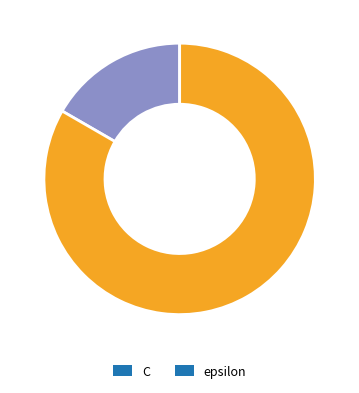

What percentage is the C slice, to the nearest percent?

17%